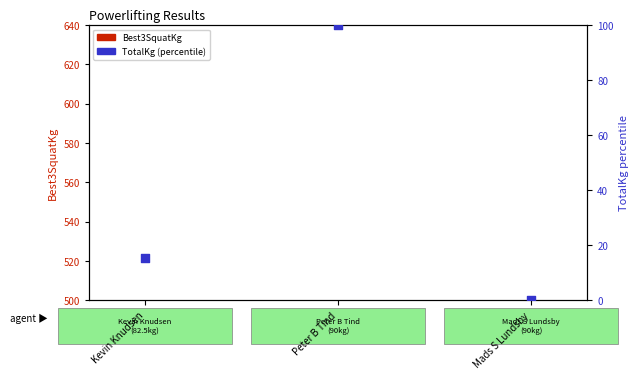

At how many categories does at least one series exceed 83?

3